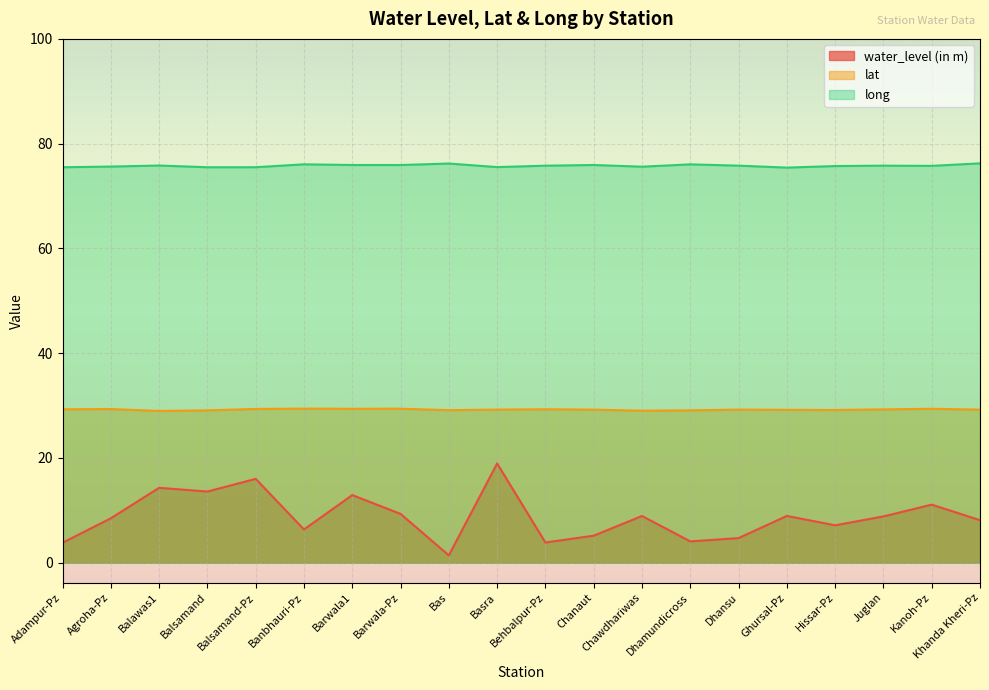

True or false: long and lat intersect in this chart.

False